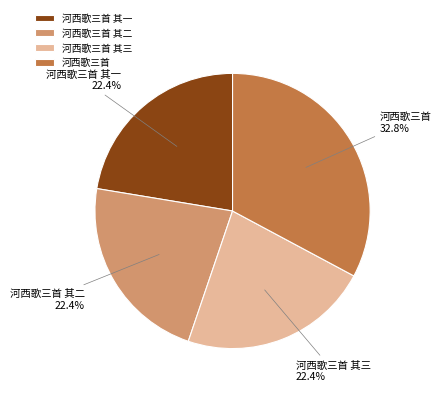

True or false: 河西歌三首 其一 accounts for 22% of the total.

True